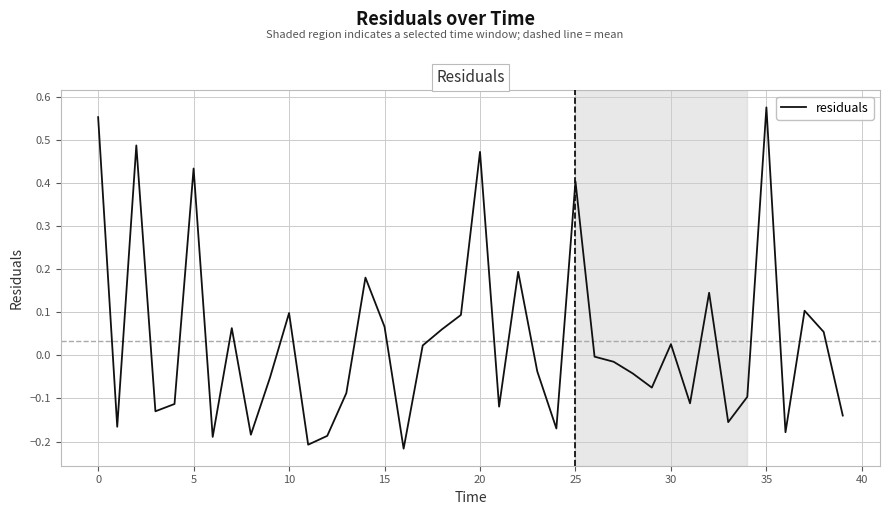

What is the difference between the maximum and minimum values?

0.8